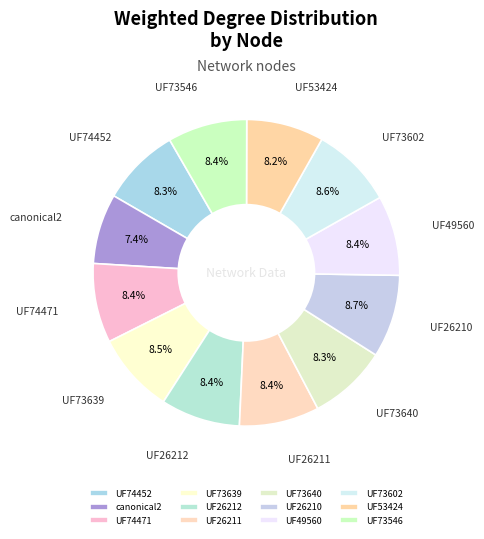

Count the number of slices in the pie.

12